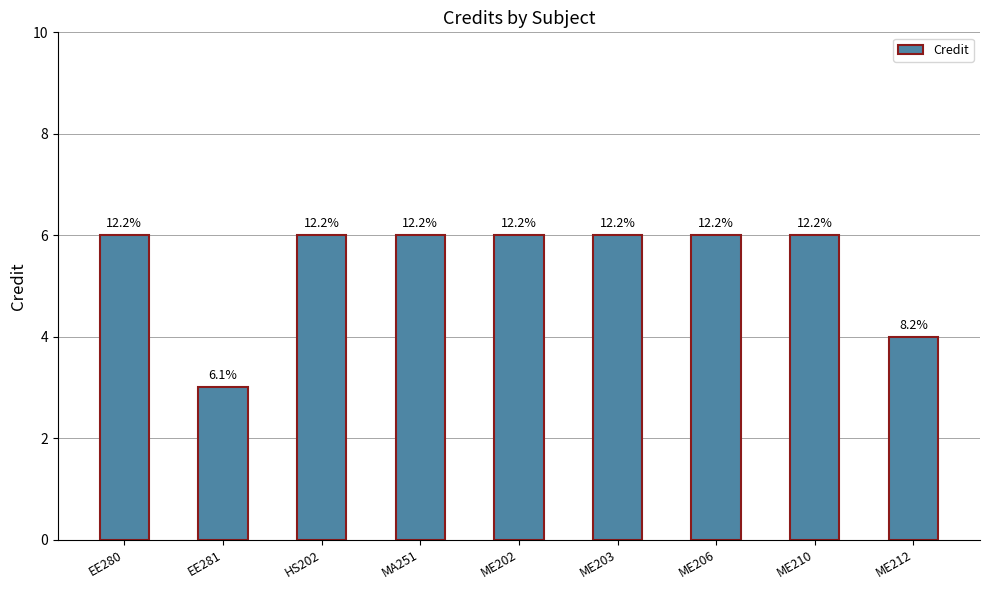

Which category has the highest value across all series?

EE280